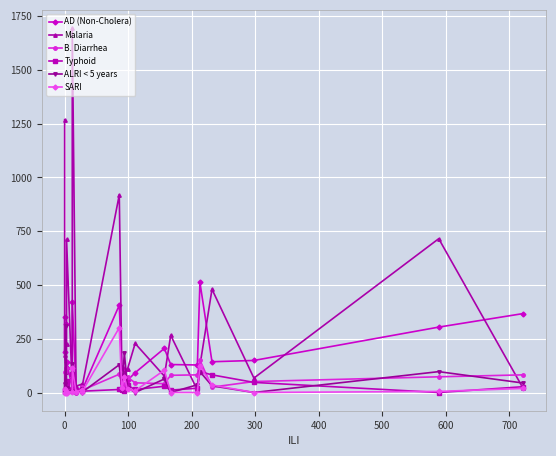

Reading left to right, what are all the values shown in this chart?

AD (Non-Cholera): 350	187	320	114	142	21	422	15	19	8	406	115	109	57	92	205	130	128	512	143	149	304	367
Malaria: 1268	173	95	224	712	10	1694	29	39	19	919	120	90	109	228	76	266	11	125	480	67	715	19
B. Diarrhea: 13	95	113	16	7	11	59	0	24	10	85	44	32	71	45	41	80	82	150	25	51	73	82
Typhoid: 11	1	7	52	34	8	85	8	6	6	14	13	5	33	14	29	11	20	97	82	47	0	27
ALRI < 5 years: 40	0	307	23	14	1	132	0	16	0	129	13	184	22	0	63	0	36	97	31	0	97	44
SARI: 17	0	0	0	1	1	115	3	13	1	301	20	72	14	8	104	0	0	123	35	0	5	19